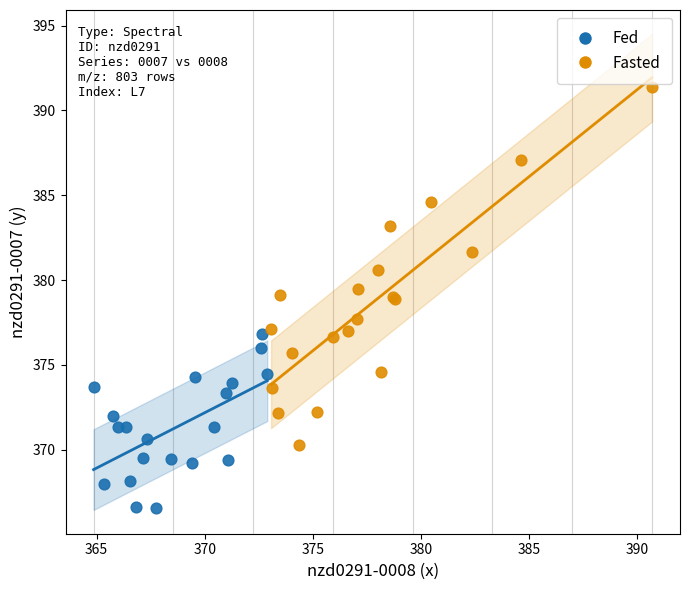

Which series has the largest Y range (max minus min)?

Fasted